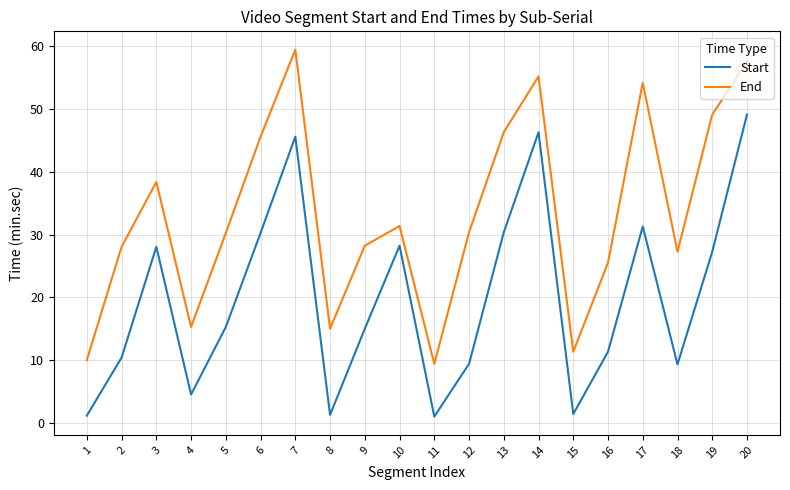

True or false: End and Start intersect in this chart.

False